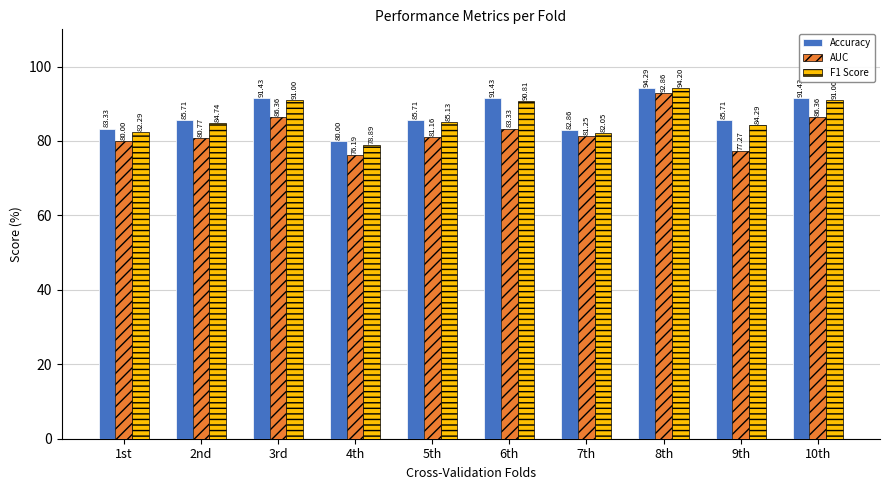

Which label corresponds to the smallest value in the chart?

4th